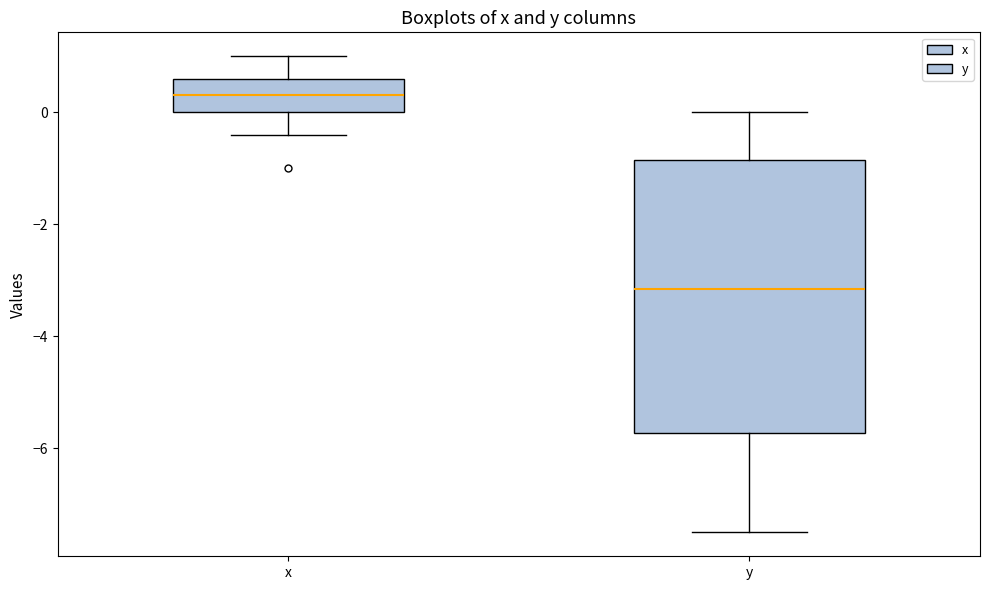

Which box is the tallest, from its lower edge to its upper edge?

y